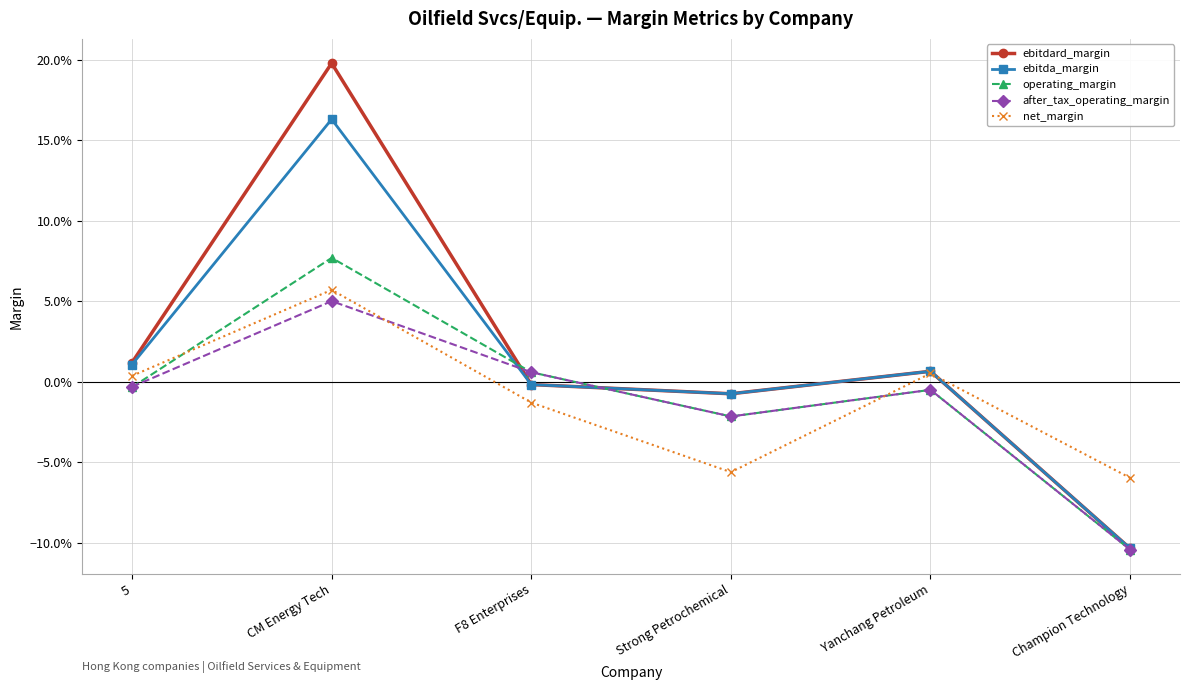

At which category is the sum across all series the highest?

CM Energy Tech